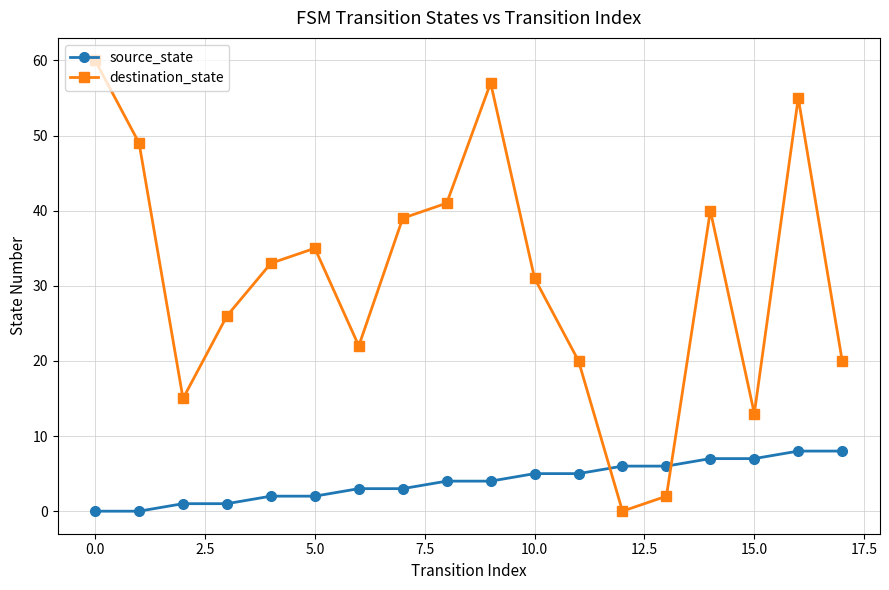

What is the maximum value for destination_state?

60